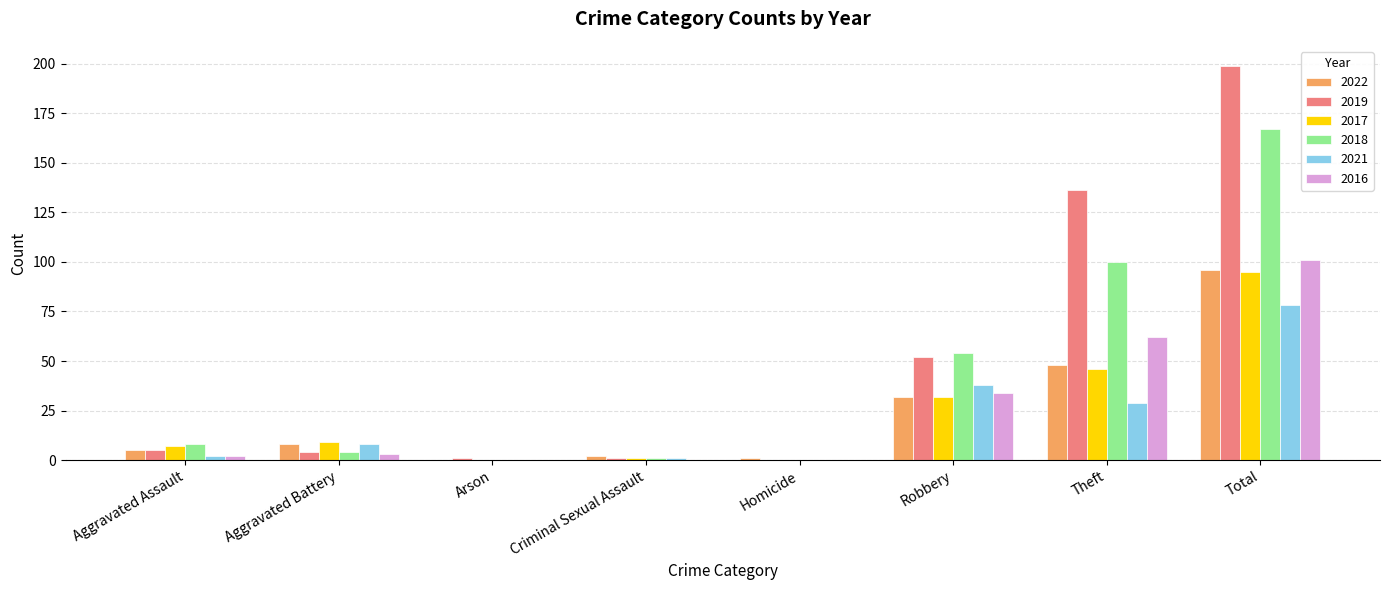

How many categories are shown in the chart?

8